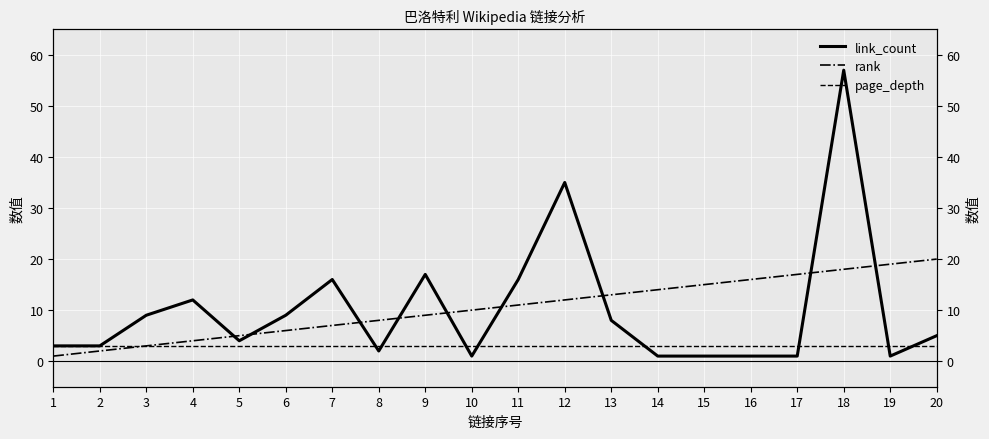

Does the chart display data point markers on the line(s)?

No